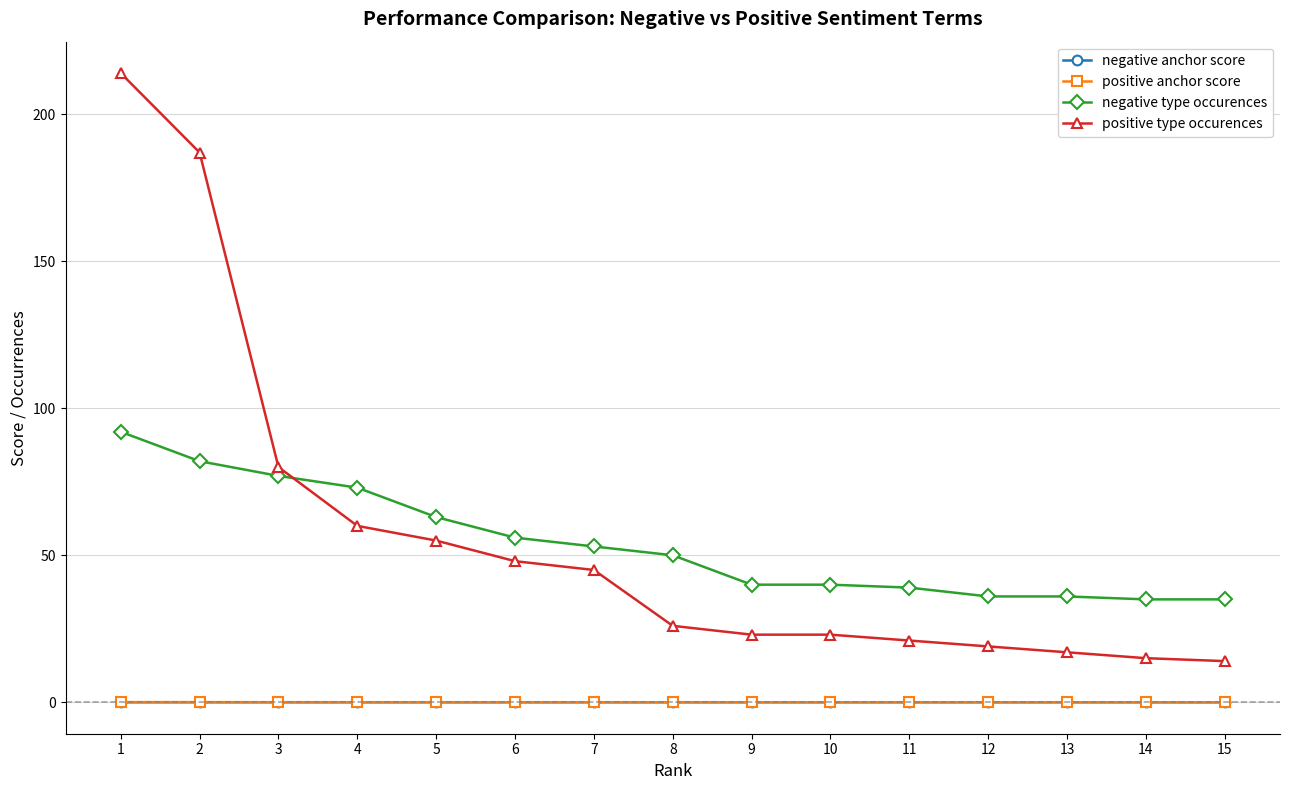

True or false: positive type occurences and negative anchor score intersect in this chart.

False